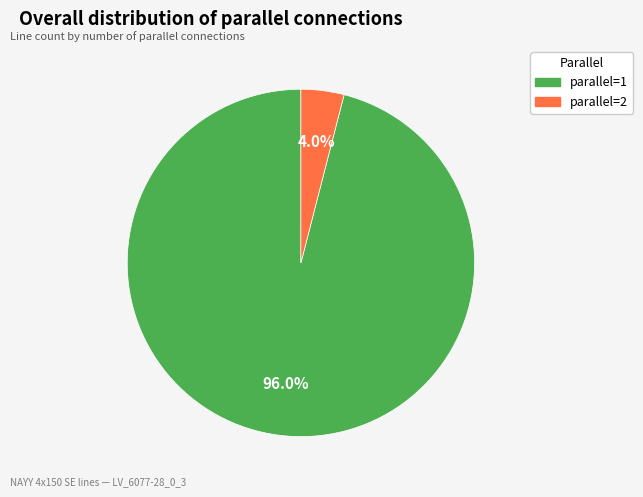

What is the largest slice in the pie chart?

parallel=1